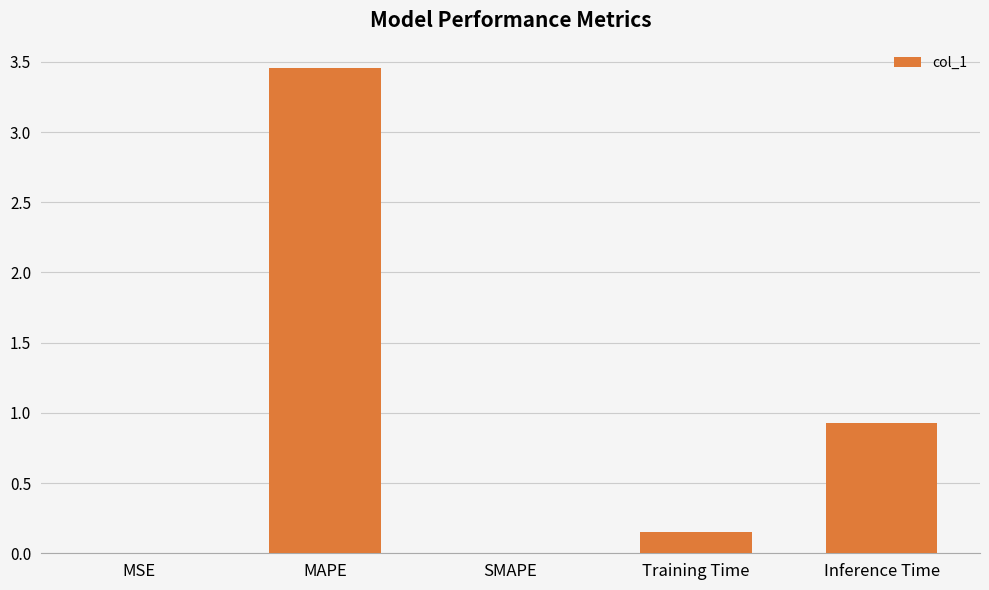

The value at Inference Time is 1.5. True or false?

False